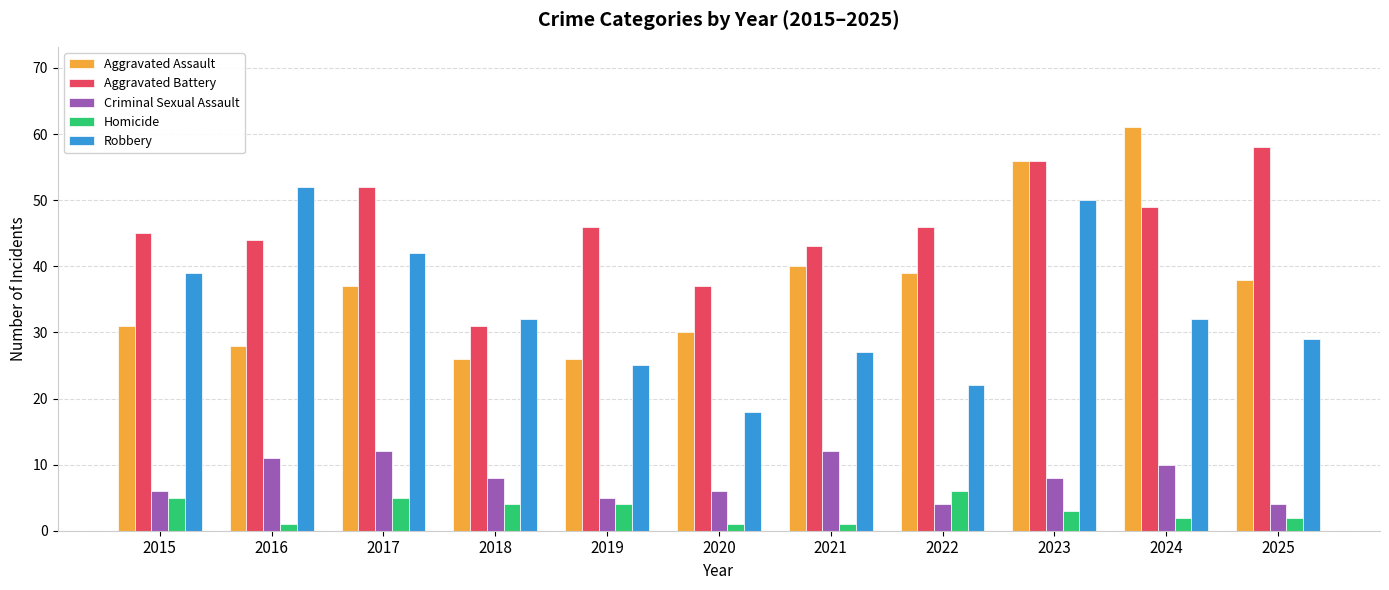

The value of Robbery at 2022 is 22. True or false?

True